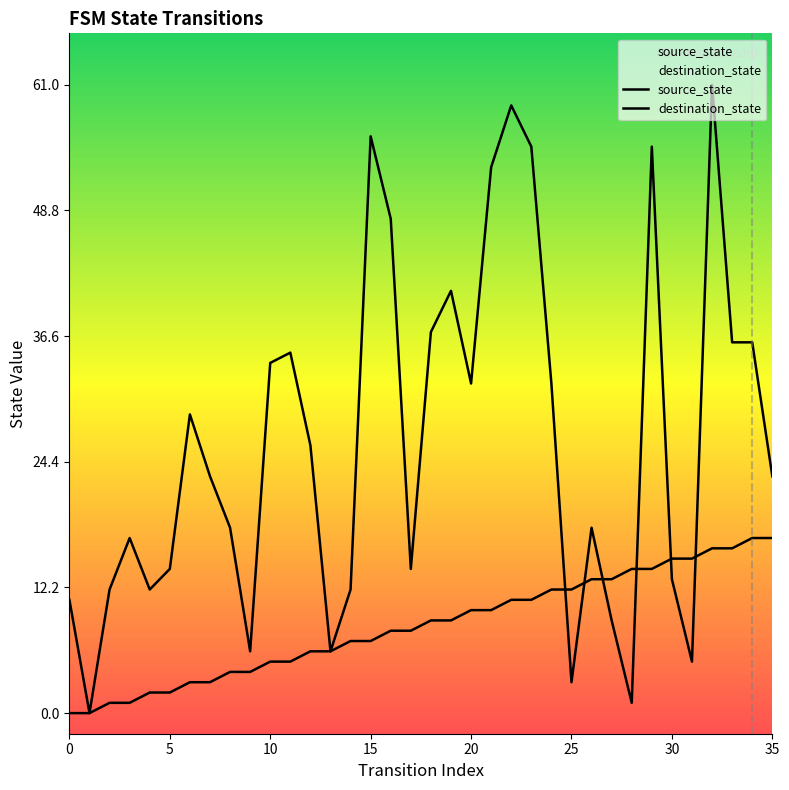

At which category does destination_state reach its first local peak?

15